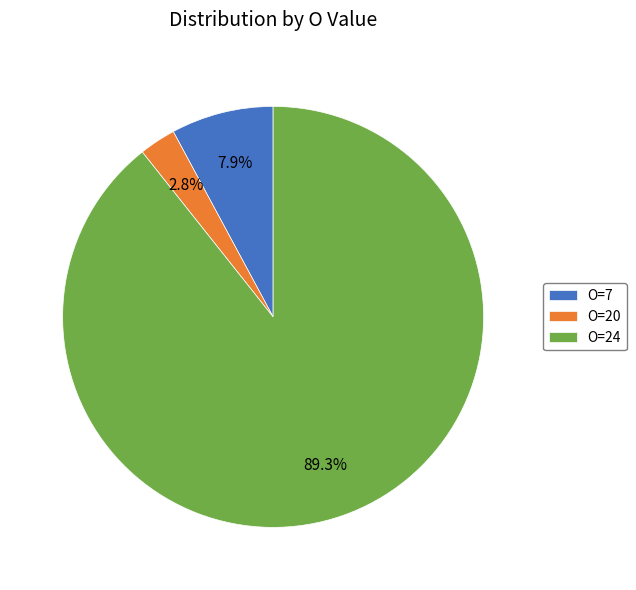

Which has a higher value, O=7 or O=24?

O=24